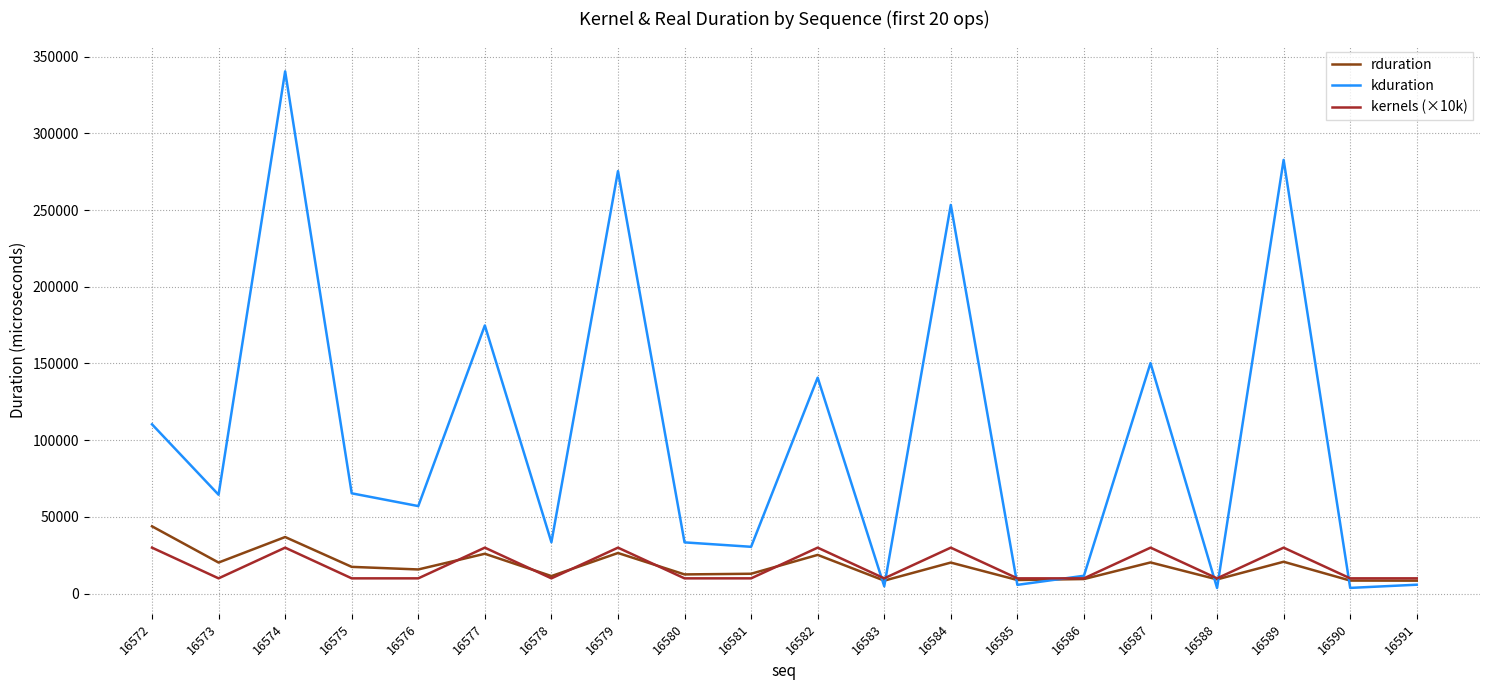

Which series has the largest range (max minus min)?

kduration